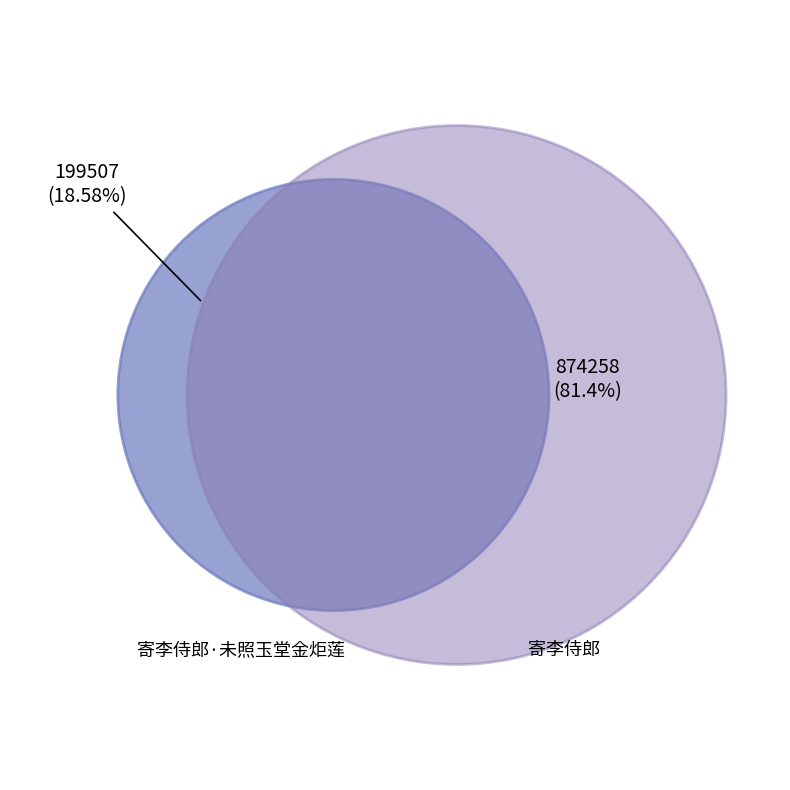

To the nearest percent, what is the combined percentage of 寄李侍郎·未照玉堂金炬莲 and 寄李侍郎?

100%